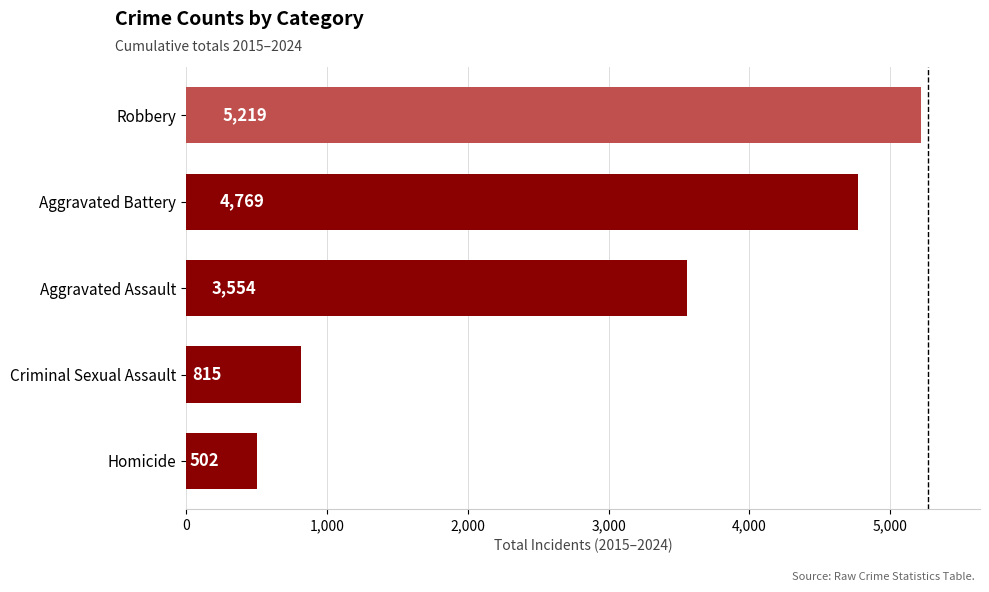

Which has a higher value, Robbery or Criminal Sexual Assault?

Robbery